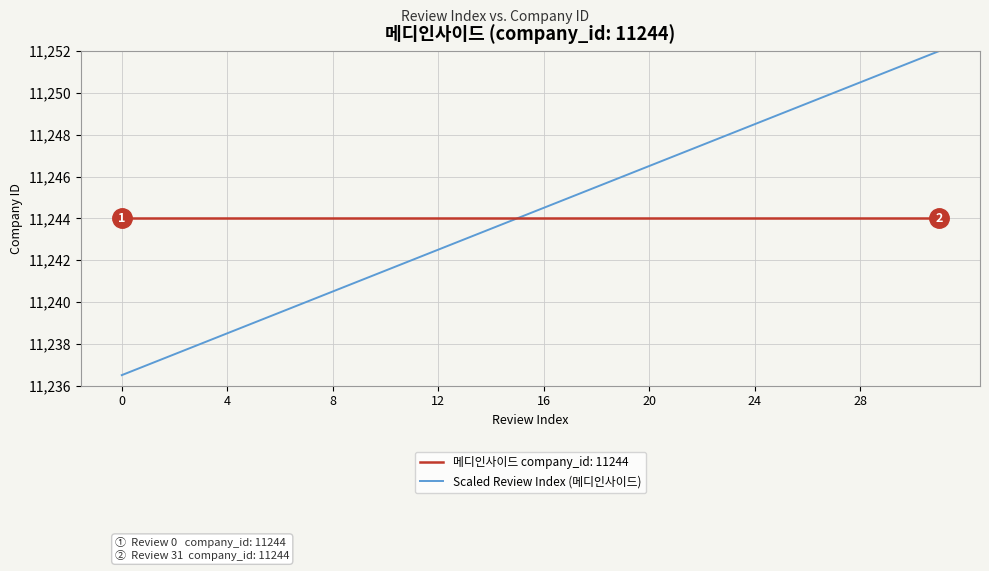

List the series in order of their peak value, lowest first.

메디인사이드 company_id: 11244, Scaled Review Index (메디인사이드)